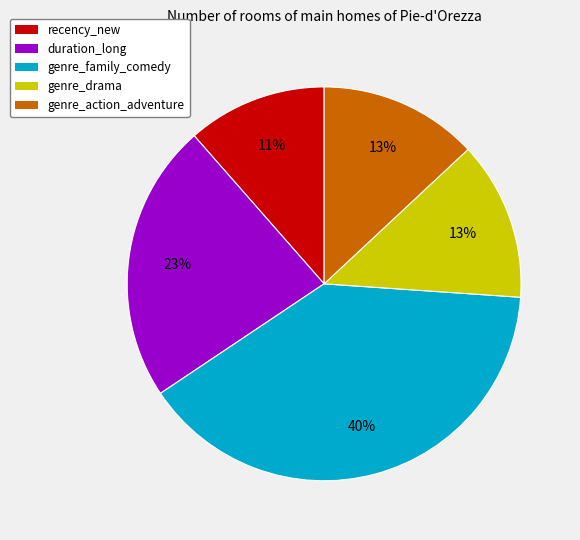

To the nearest percent, what is the average slice percentage?

20%